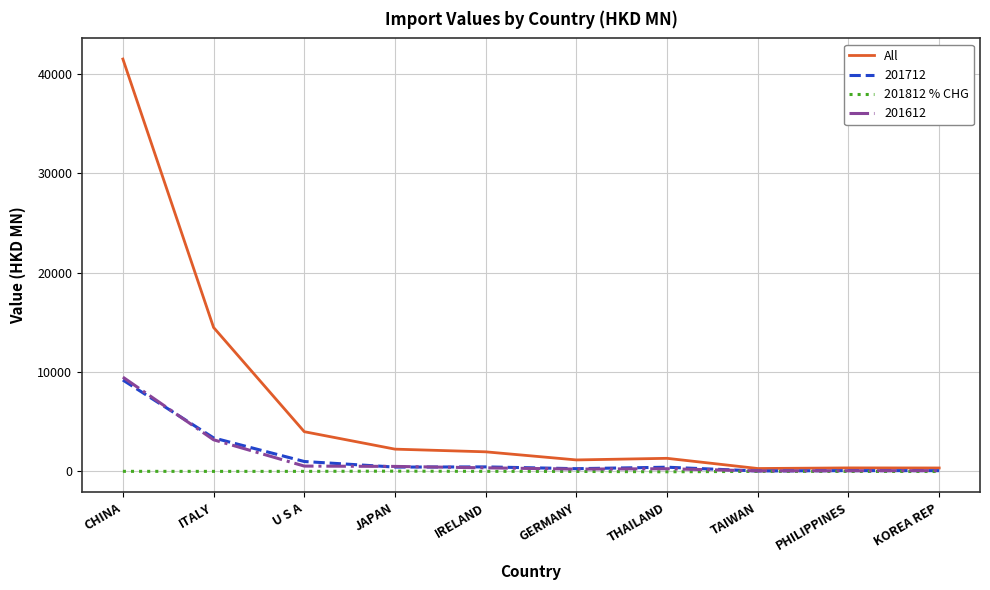

Between GERMANY and KOREA REP, which series saw the biggest shift?

All